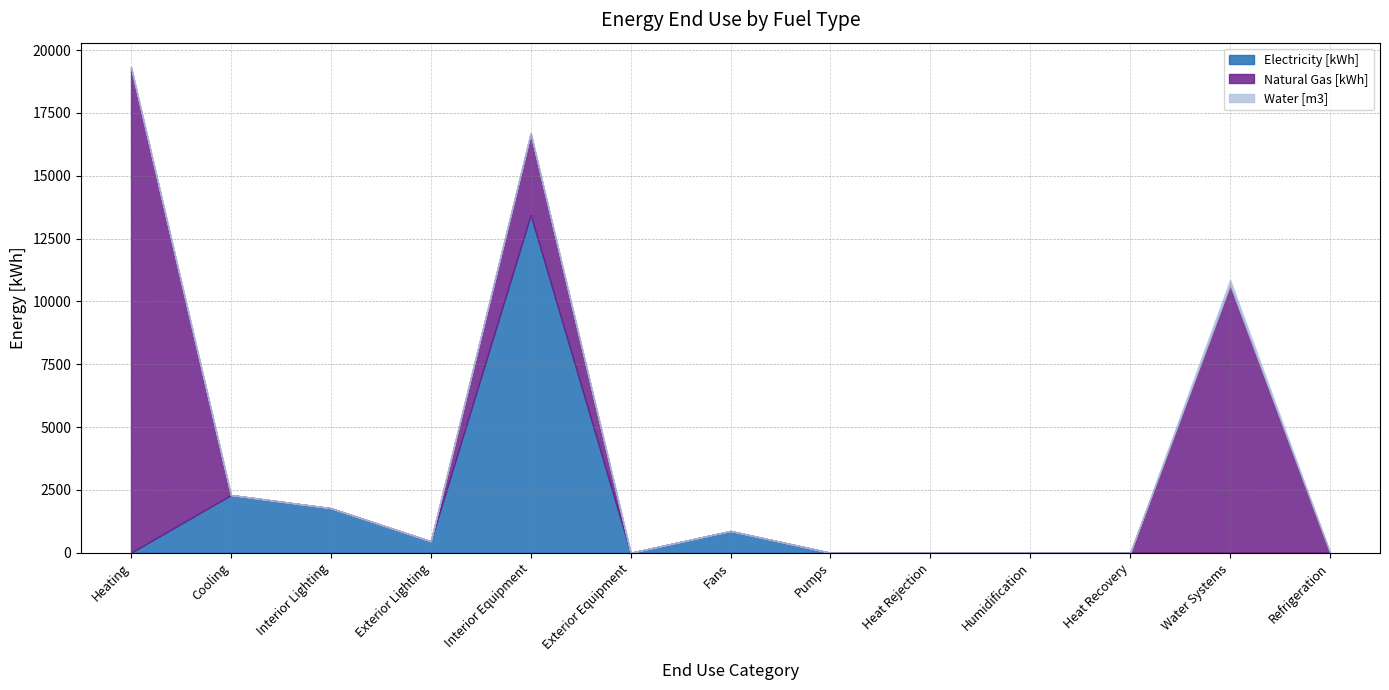

At which category does the chart reach its peak across all series?

Heating